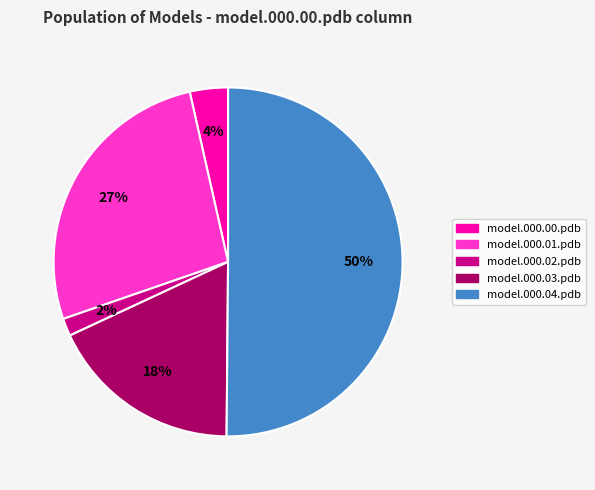

Combined, do model.000.03.pdb and model.000.00.pdb account for over 50%?

No